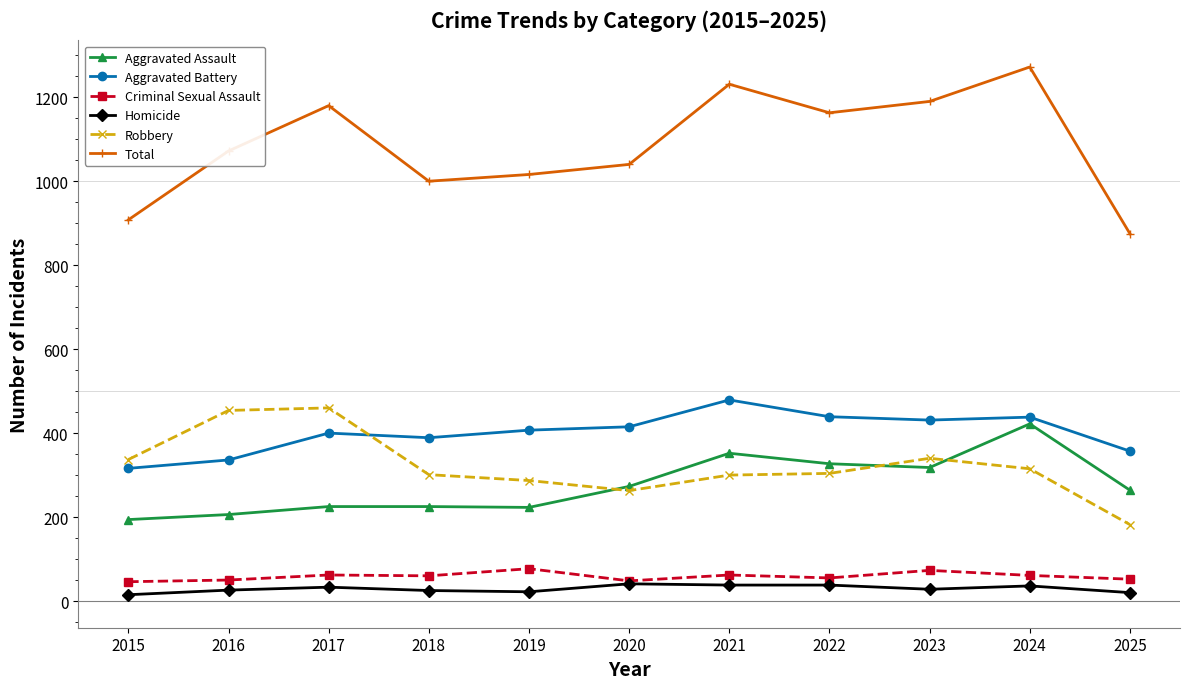

How many values in the Criminal Sexual Assault series are below 60?

5